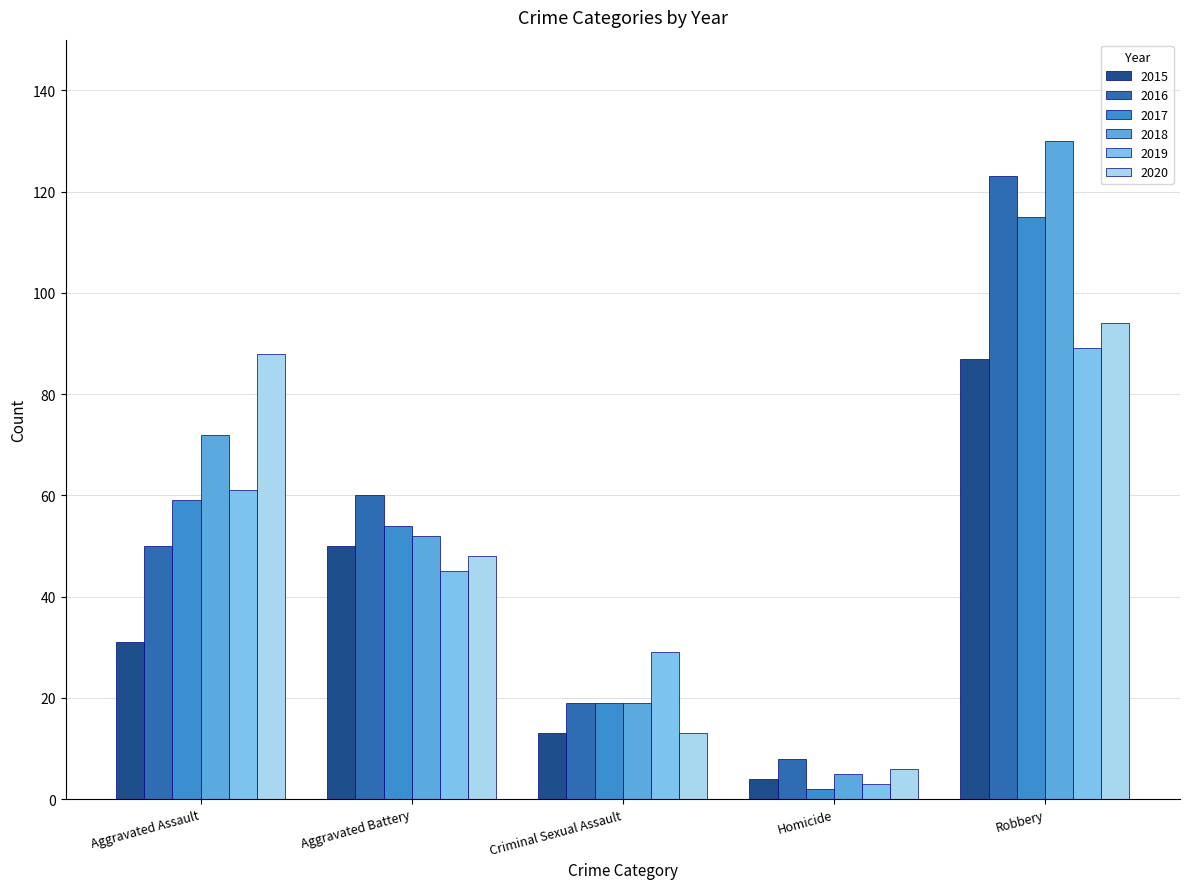

The value of 2017 at Aggravated Assault is 59. True or false?

True